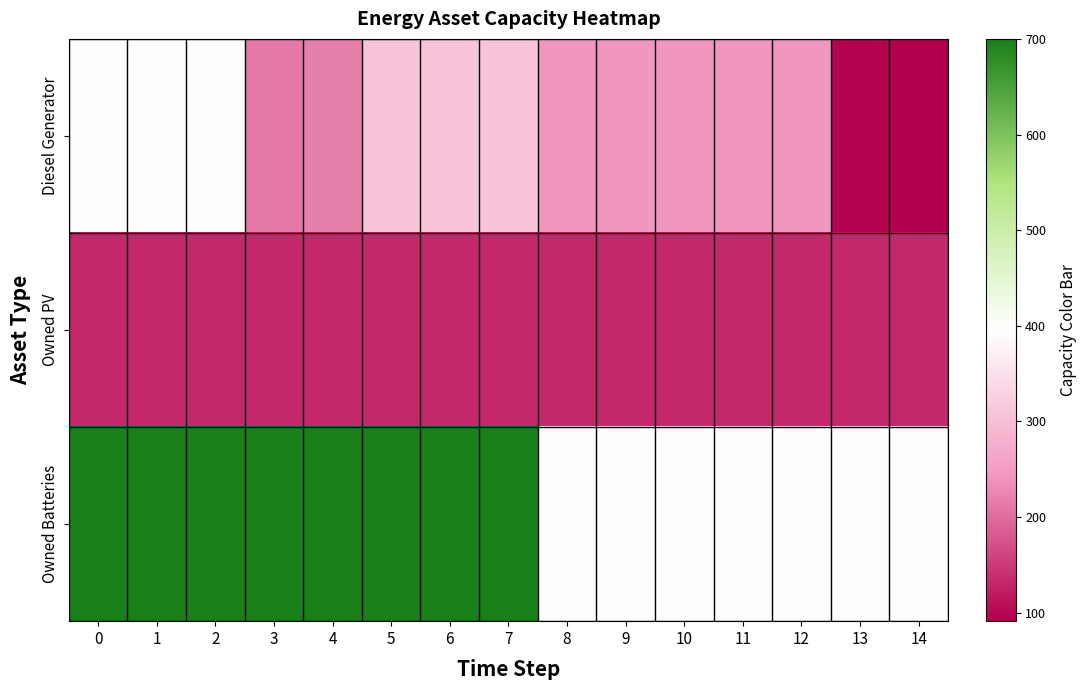

At how many categories does at least one series exceed 673?

8